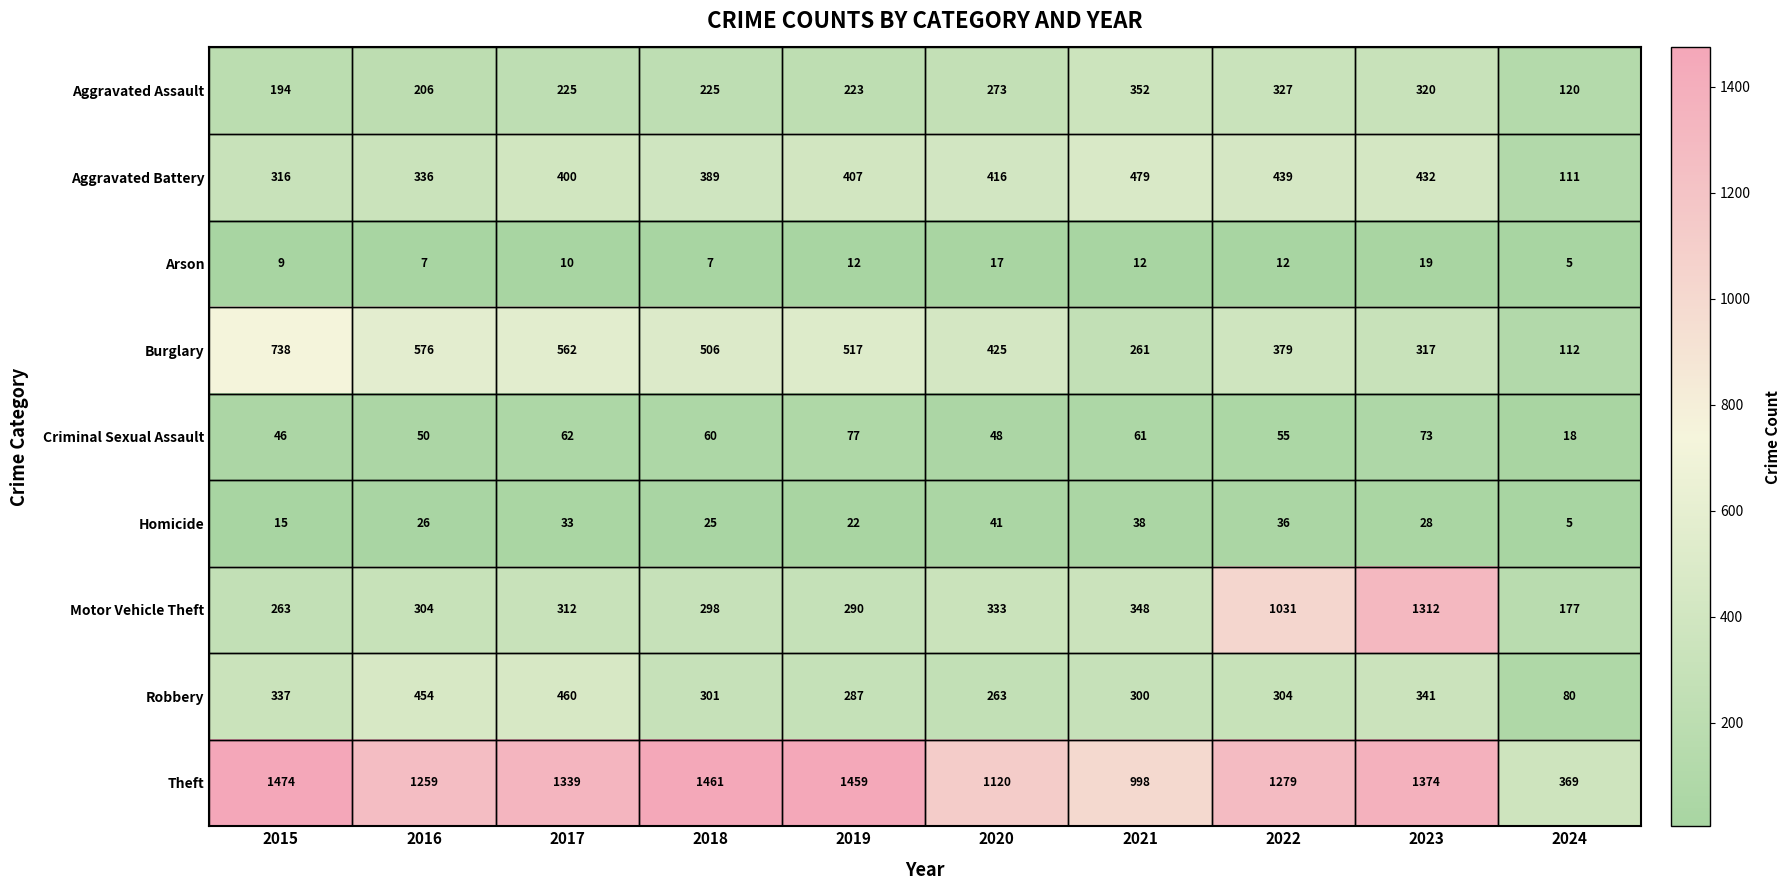

What is the difference between the Robbery values at 2018 and 2015?

36